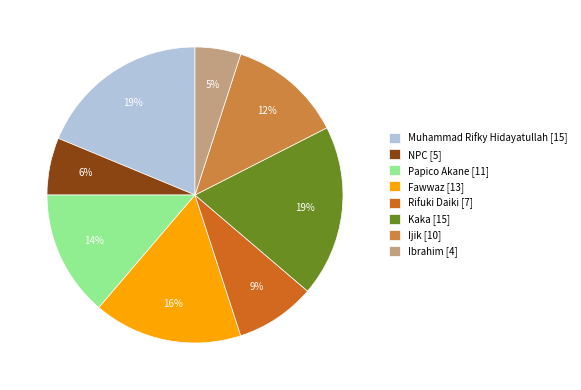

Does any single category account for the majority?

No